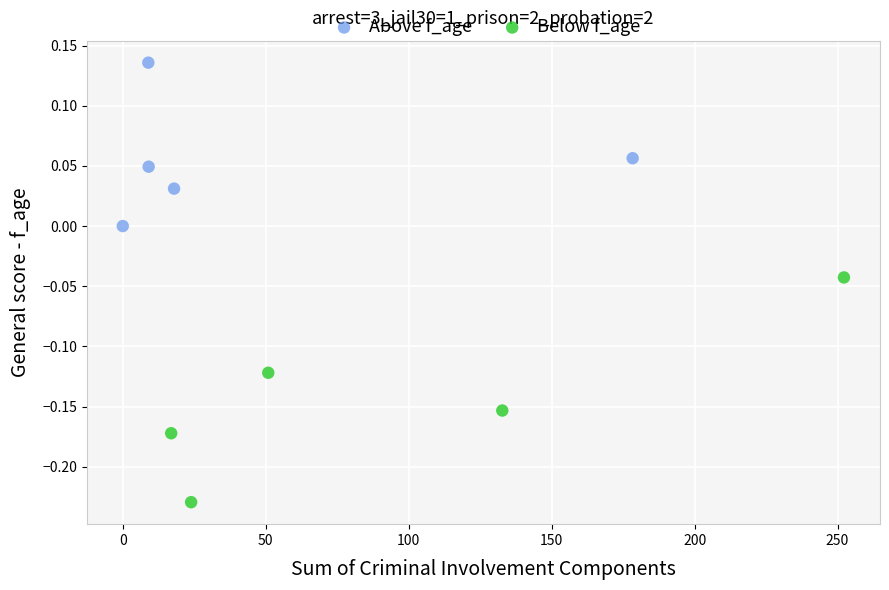

Which series reaches the maximum Y coordinate?

Above f_age